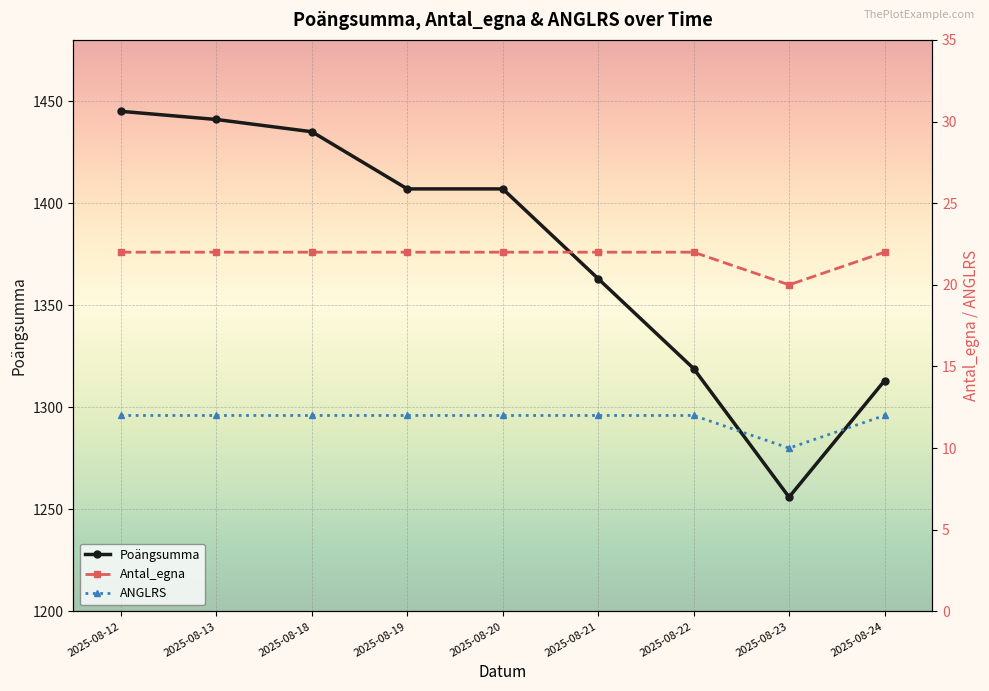

How many interior local valleys does the Antal_egna series have?

1